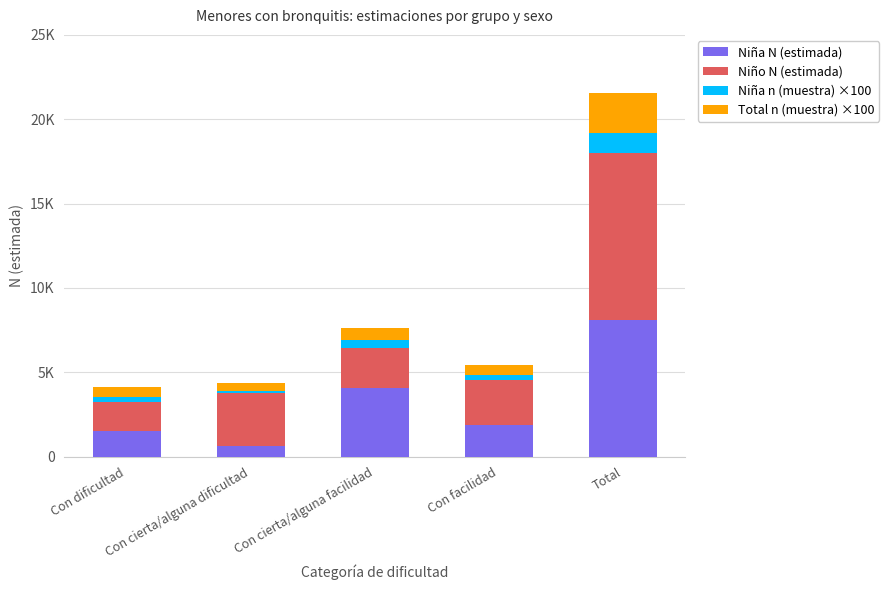

What are all the series names shown in the legend?

Niña N (estimada), Niño N (estimada), Niña n (muestra) ×100, Total n (muestra) ×100